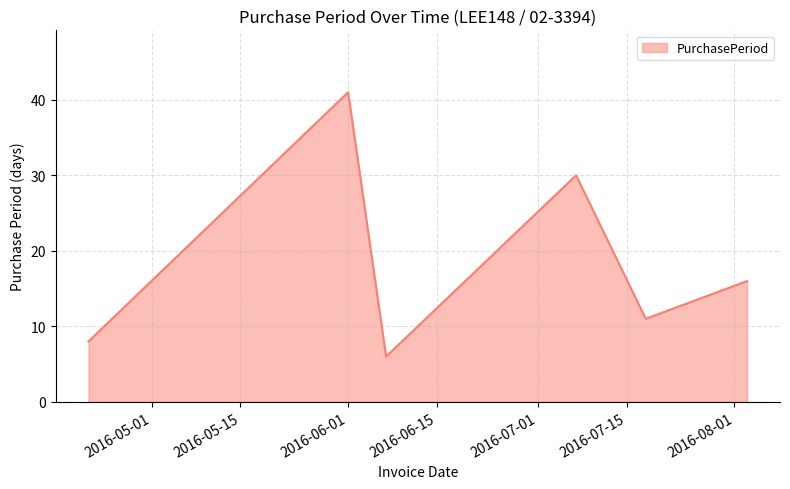

What is the sum of all values?

112